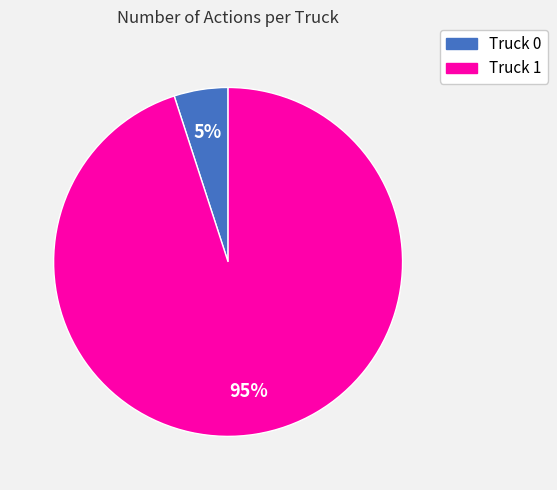

To the nearest percent, what percentage of the pie is Truck 0?

5%